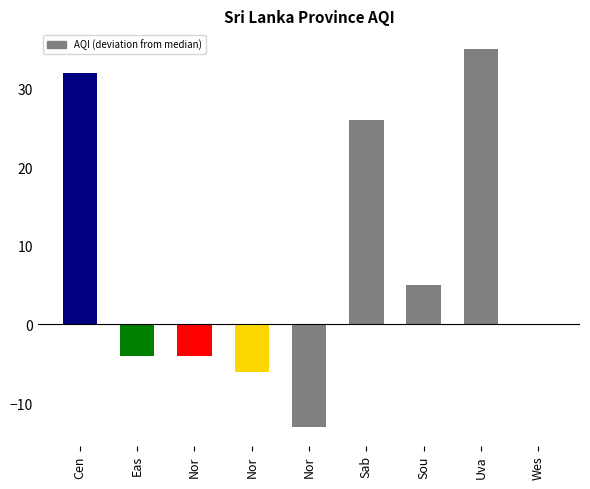

True or false: the data shows 17 at Uva.

False